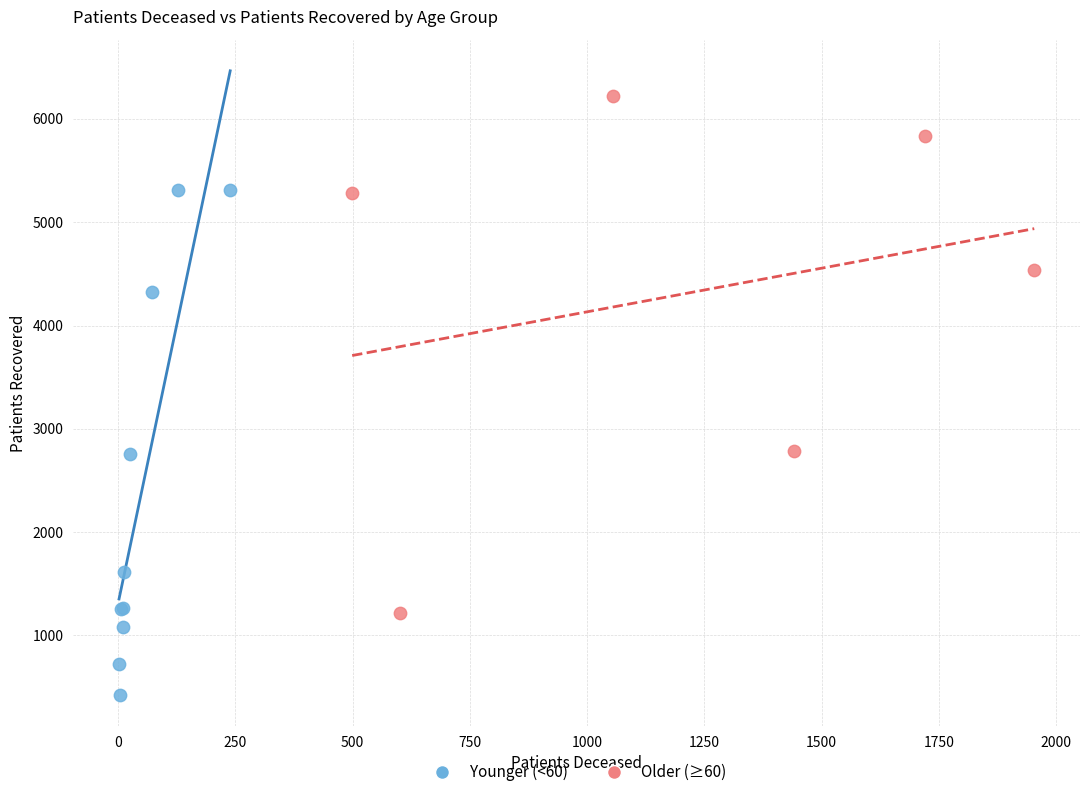

Which series contains the lowest Y value?

Younger (<60)